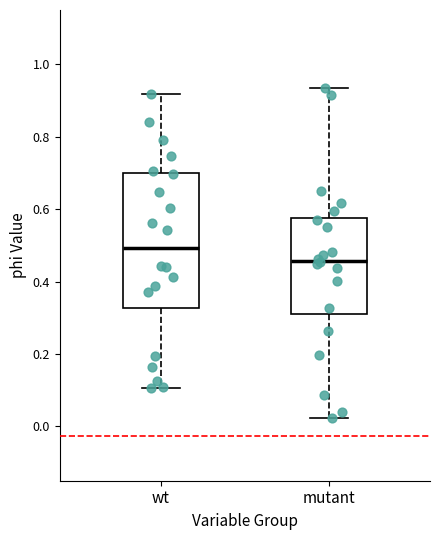

Reading left to right, read every box against the y-axis: the position of its median line, the range the box covers, and the ends of its whiskers. The values are not printed on the chart, so give them approximately, as read against the axis.

wt: median 0.50, box 0.32 to 0.70, whiskers 0.10 to 0.92
mutant: median 0.46, box 0.32 to 0.58, whiskers 0.02 to 0.94